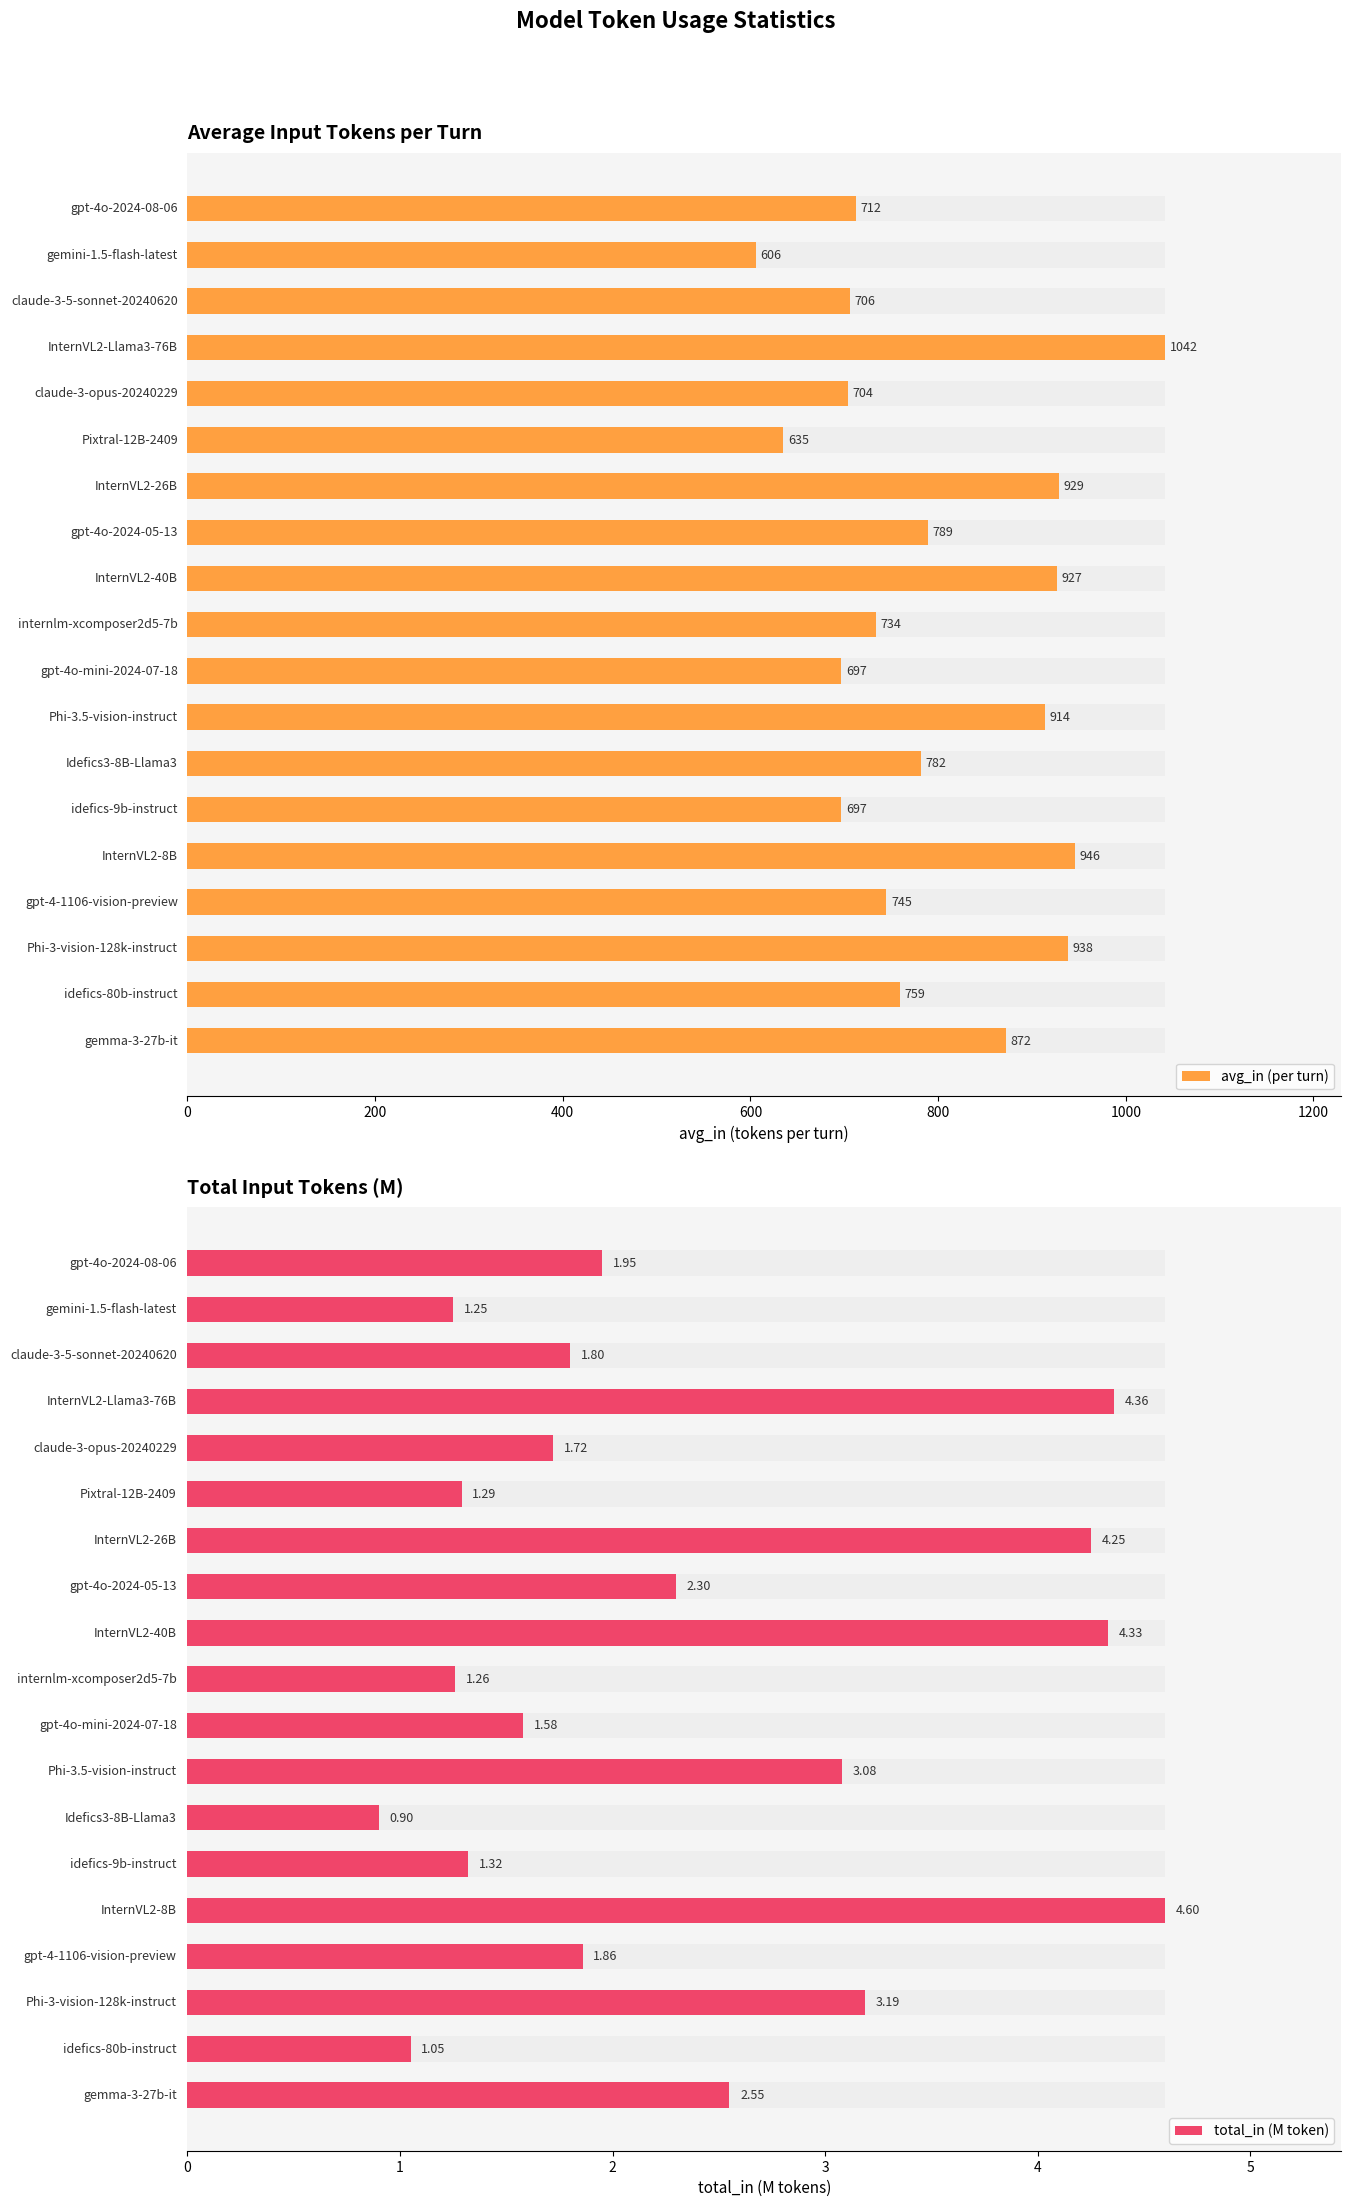

True or false: total_in (M token) has a value of 4.4 at 15.

True